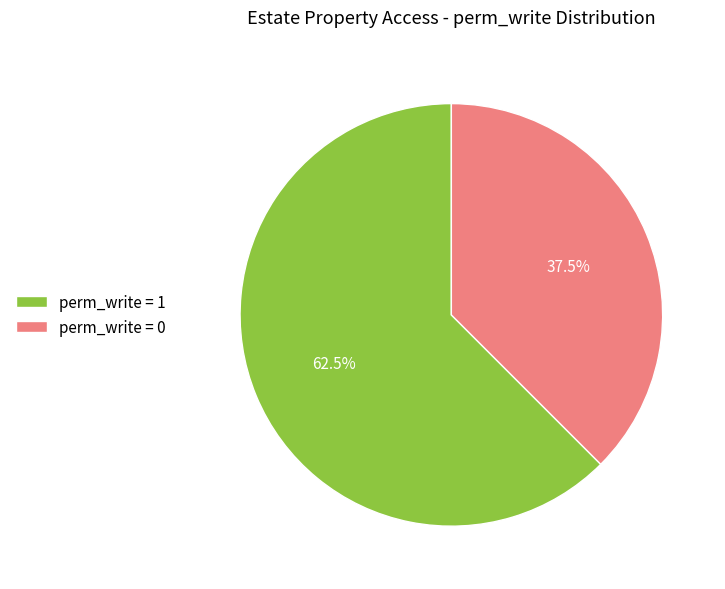

Which has a higher value, perm_write = 1 or perm_write = 0?

perm_write = 1